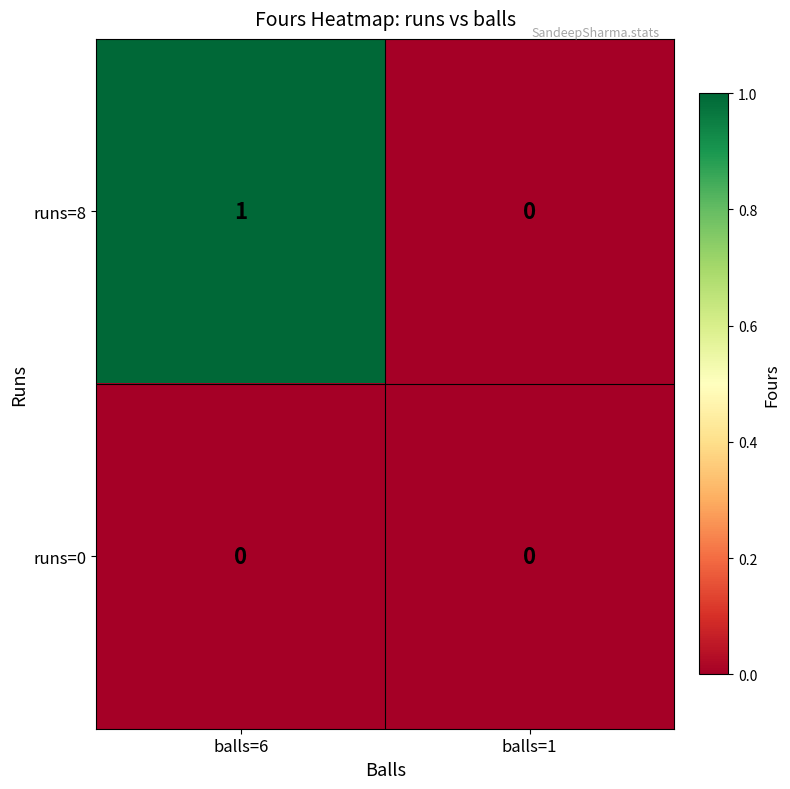

Is the value of runs=0 at balls=1 greater than the value of runs=8 at balls=6?

No